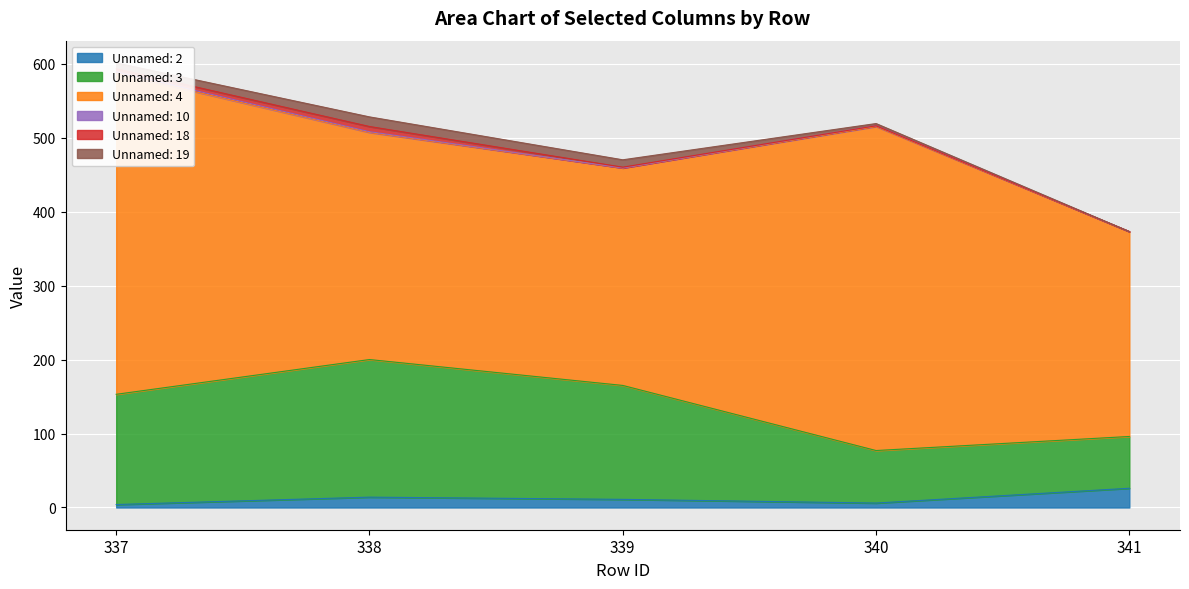

The Unnamed: 2 series shows 6 at 338. True or false?

False